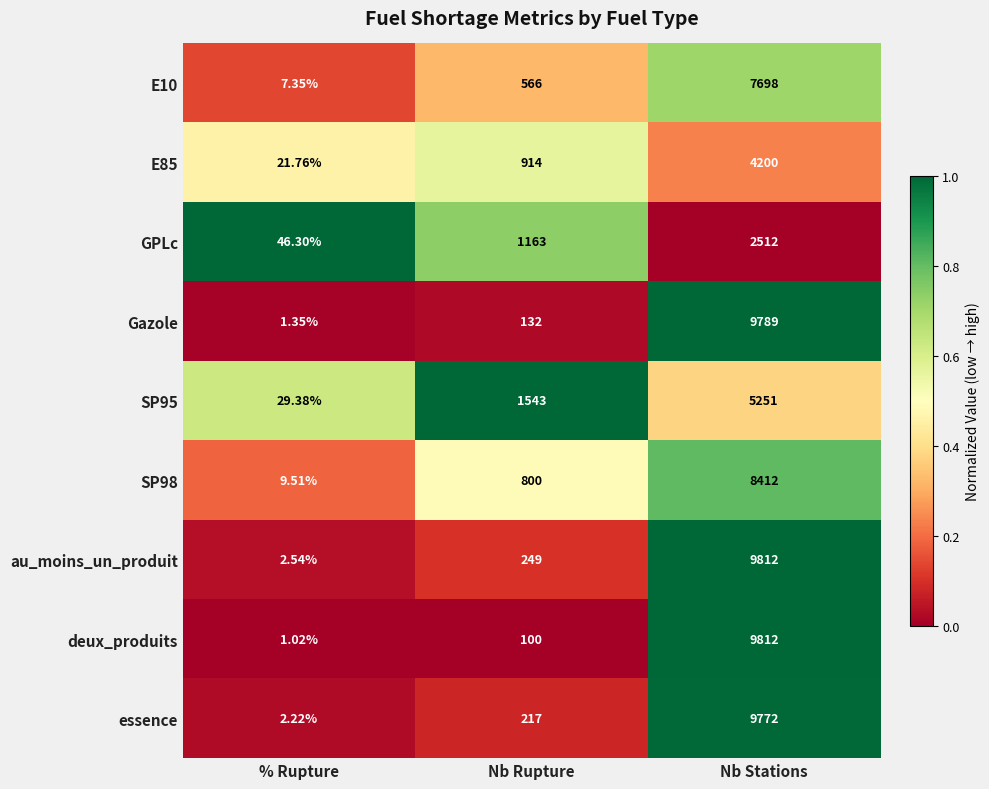

Which category has the lowest value across all series?

% Rupture